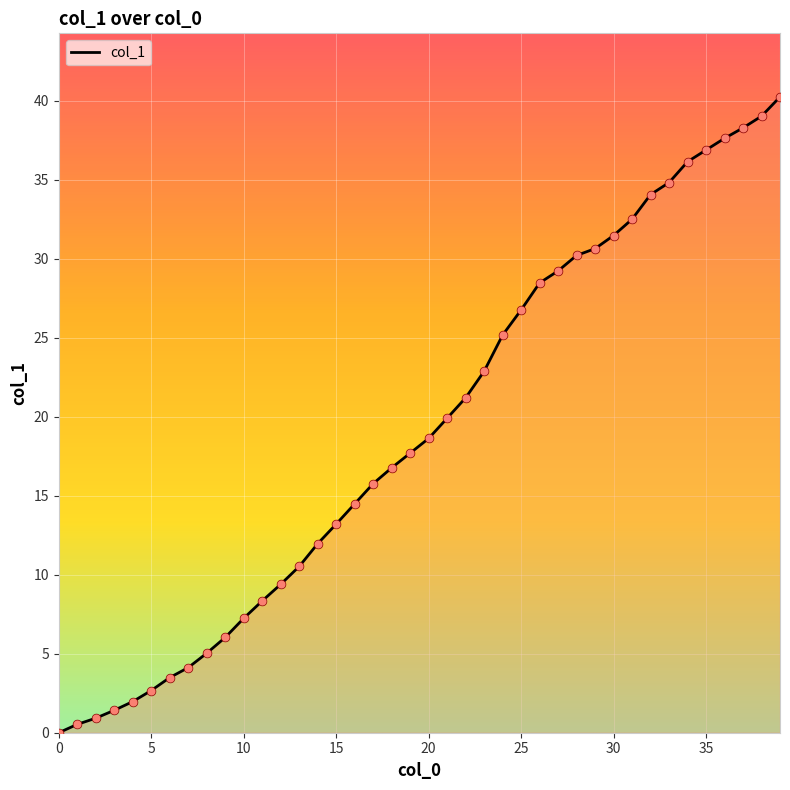

What is the difference between the maximum and minimum values?

40.2